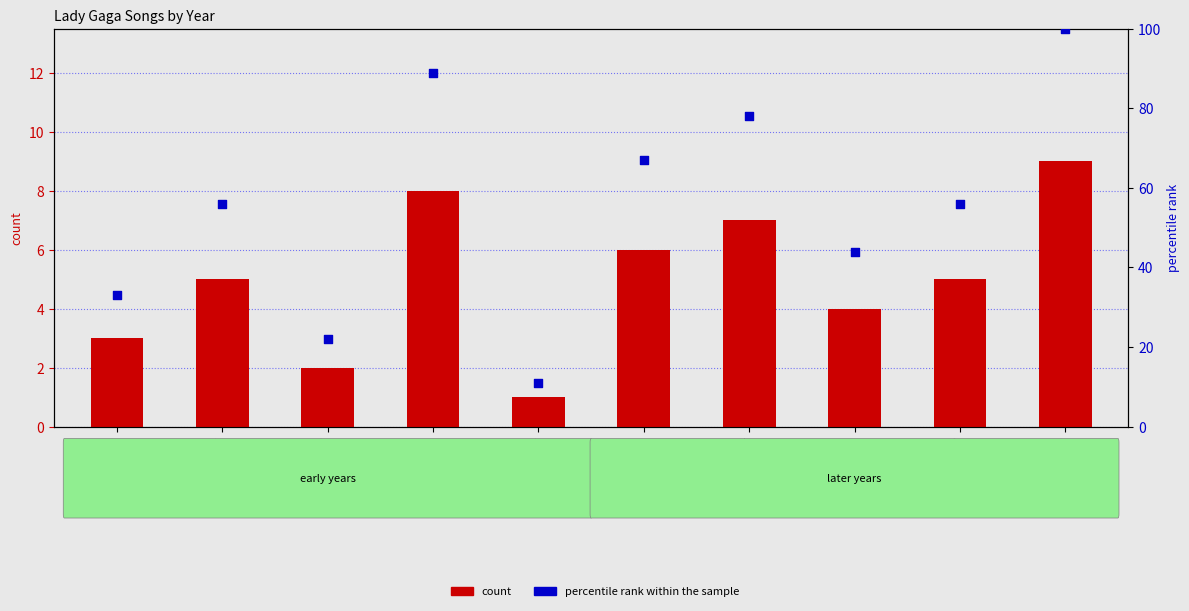

Is the value of count at 2009 greater than the value of percentile rank within the sample at 2015?

No